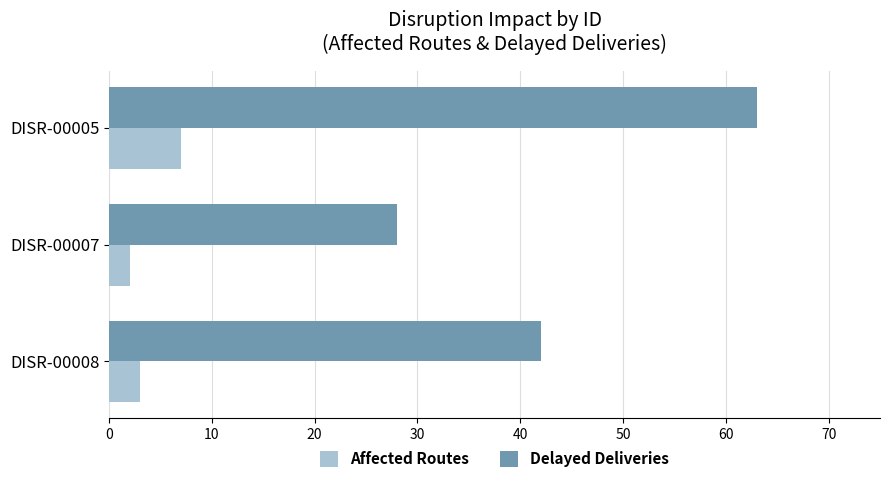

Read the Affected Routes value at DISR-00005.

7